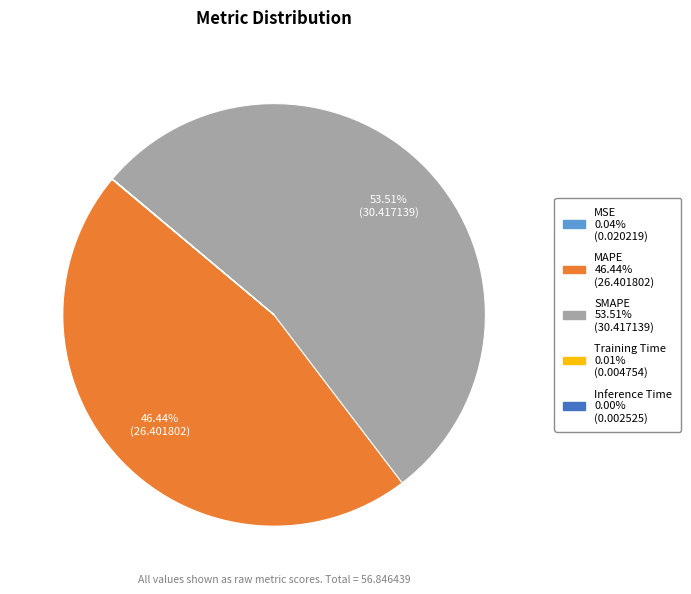

The SMAPE slice represents 54% of the pie. True or false?

True